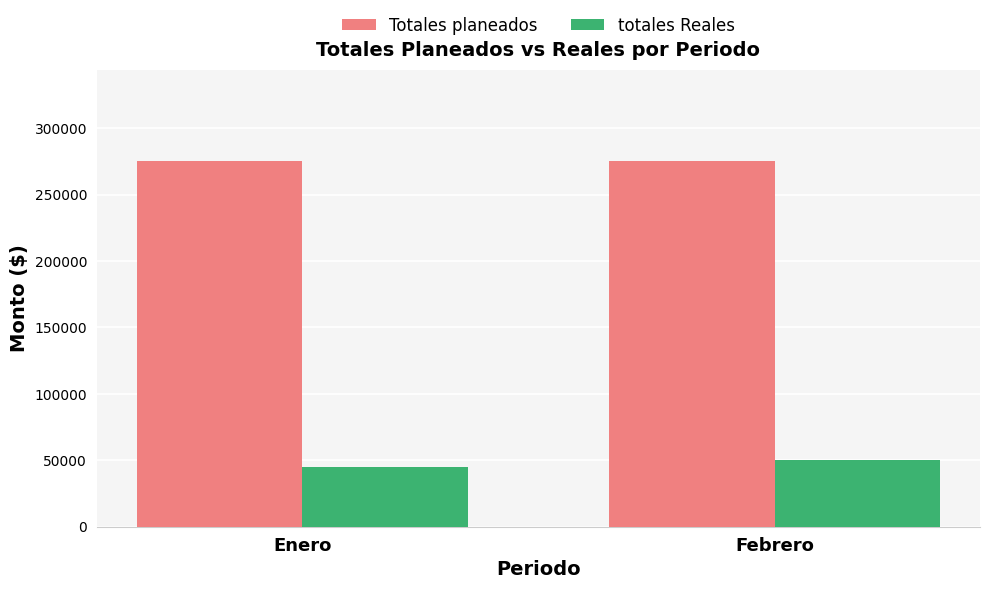

The value of totales Reales at Febrero is 30352.3. True or false?

False